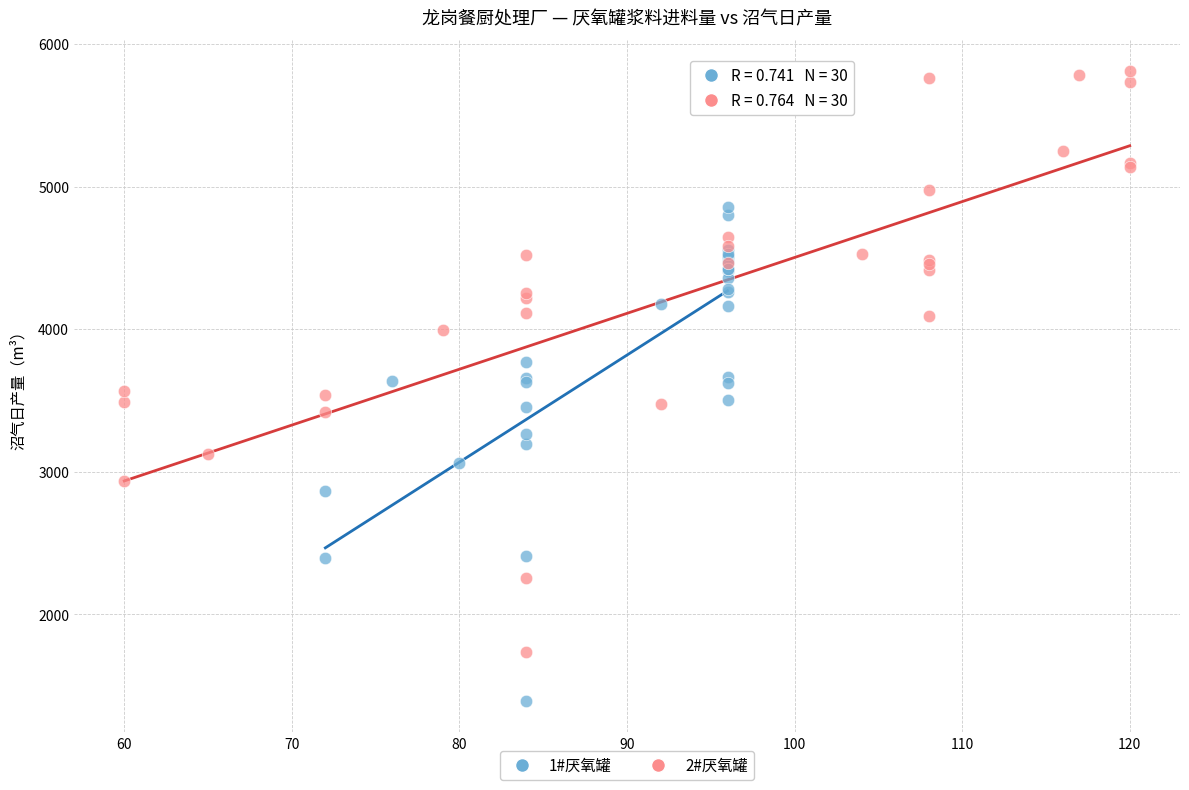

Which series reaches the maximum Y coordinate?

2#厌氧罐